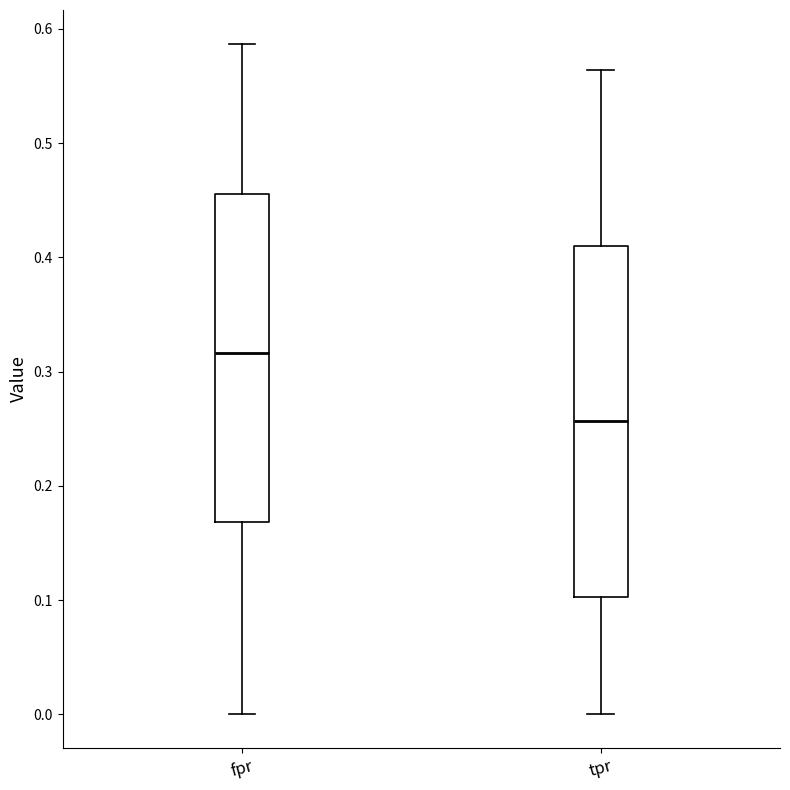

Comparing the boxes themselves (not the whiskers), which one is the tallest?

tpr